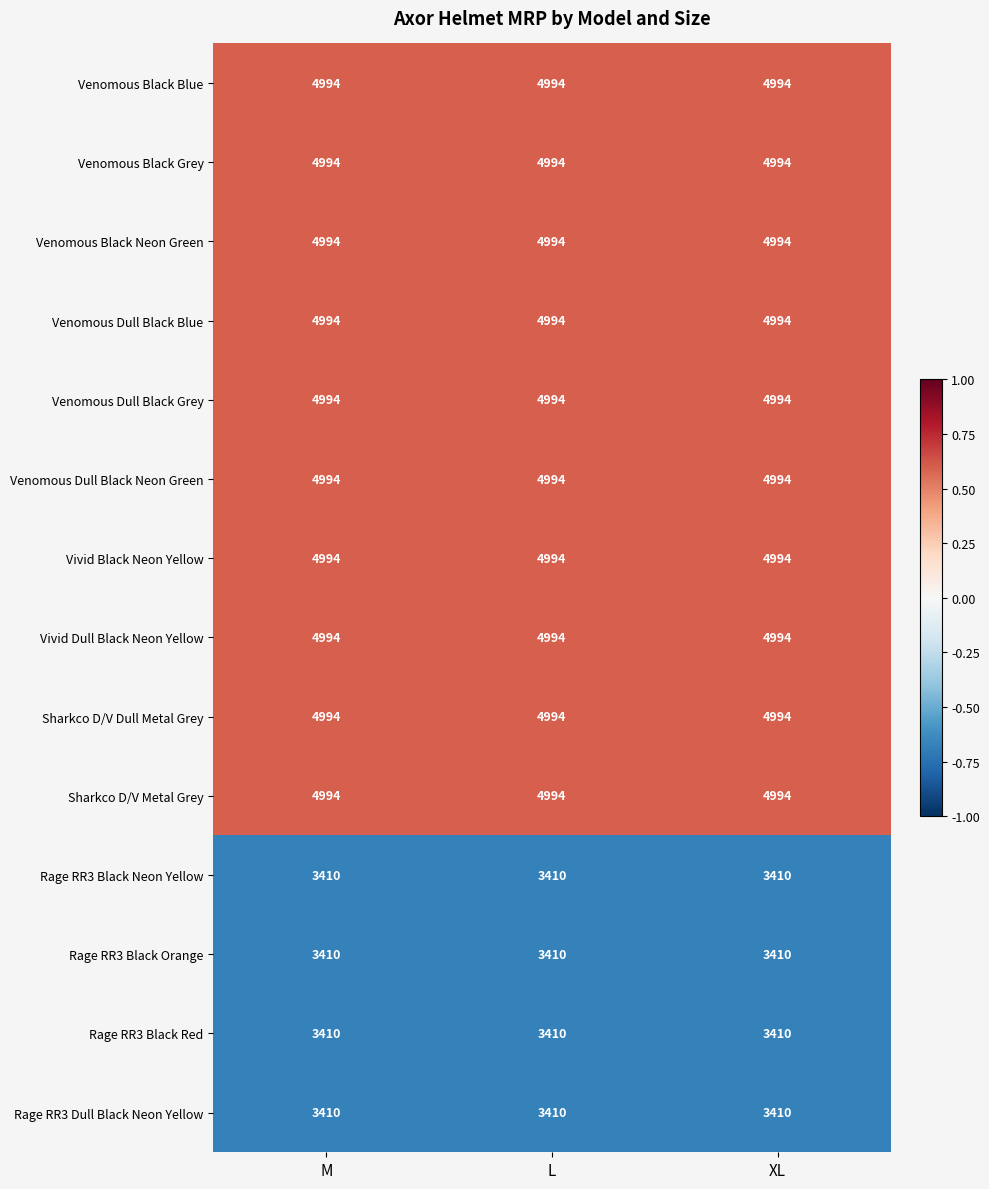

What is the spread (max minus min) of values at XL?

1584